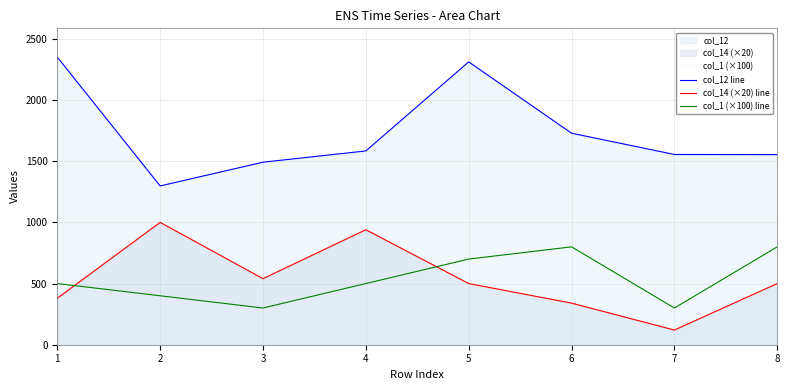

What is the sum of all col_1 (×100) line values?

4300